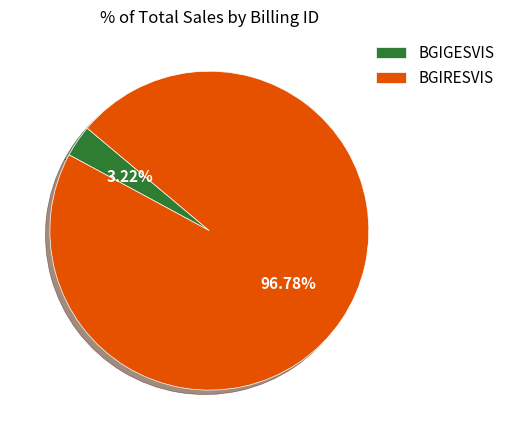

To the nearest percent, what portion does BGIRESVIS represent?

97%